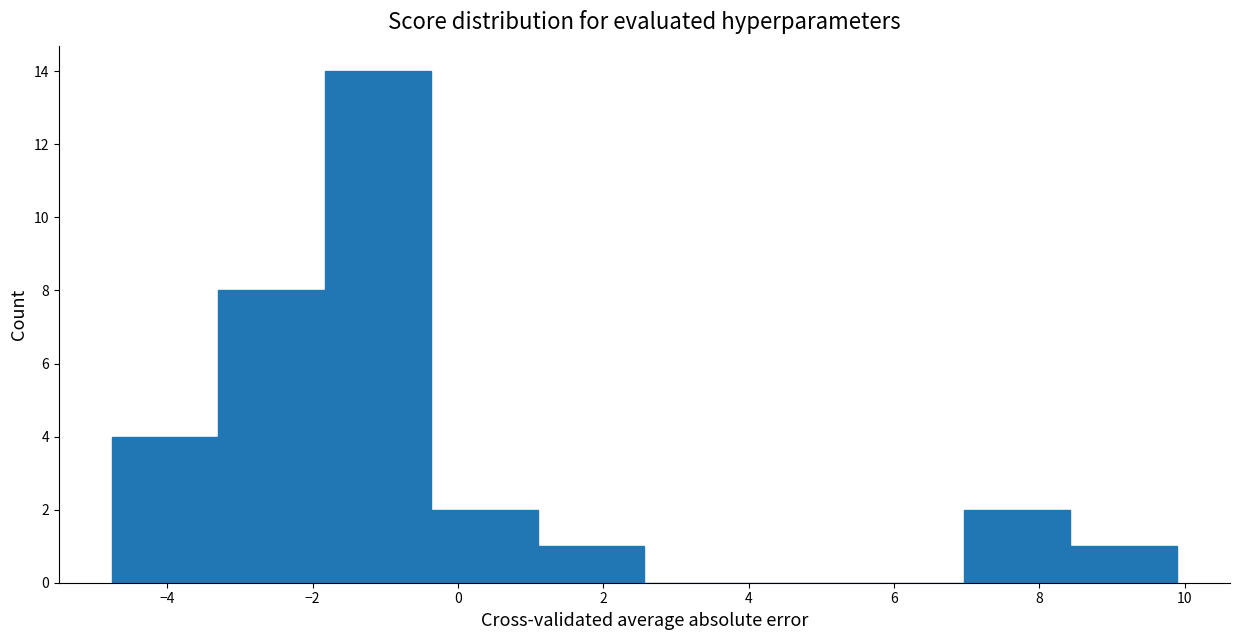

What is the height of the bar covering -4.8 to -3.2 on the x-axis? Neither the bar edges nor the heights are printed on the chart, so give them approximately, as read against the axes.

4